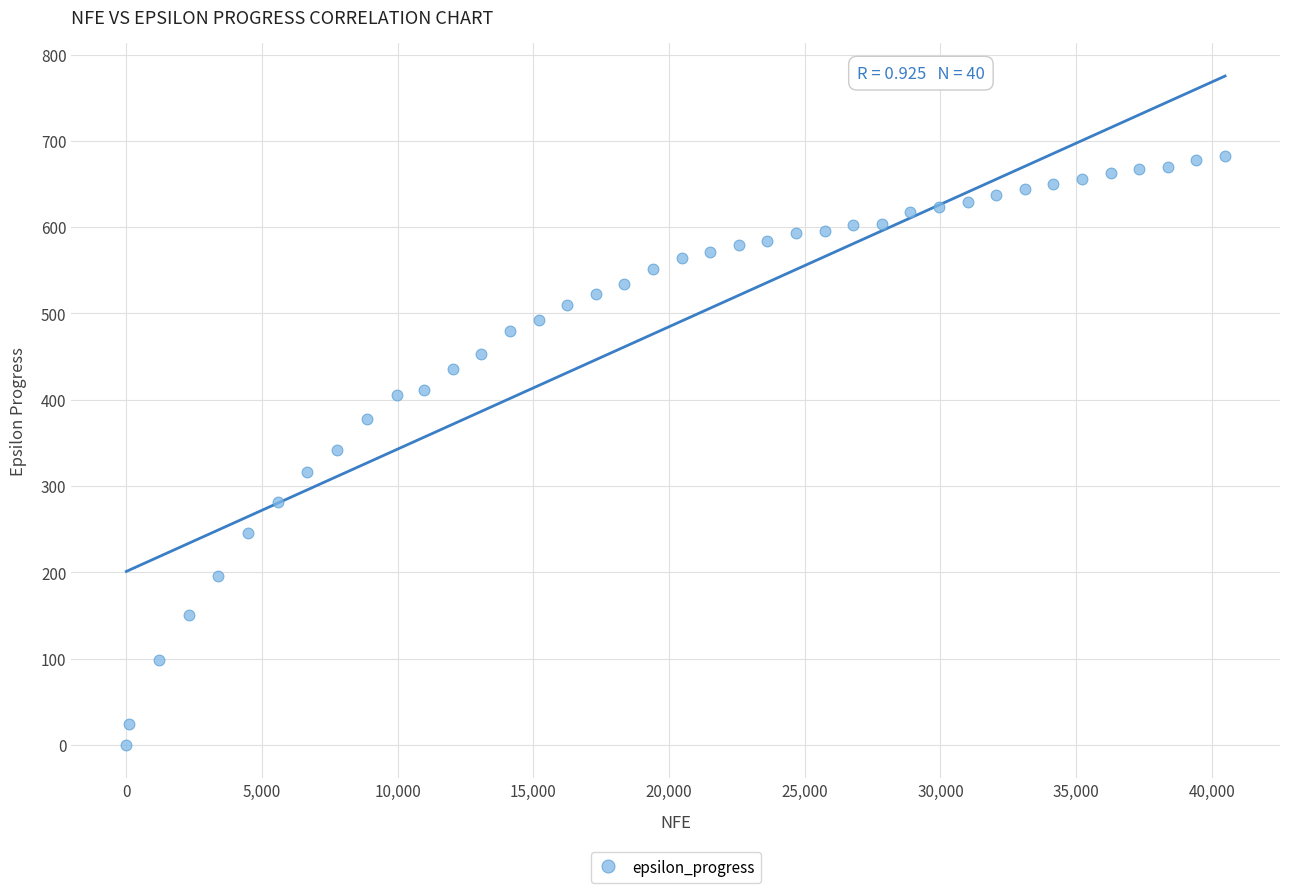

What is the range of X values (max minus min)?

40487